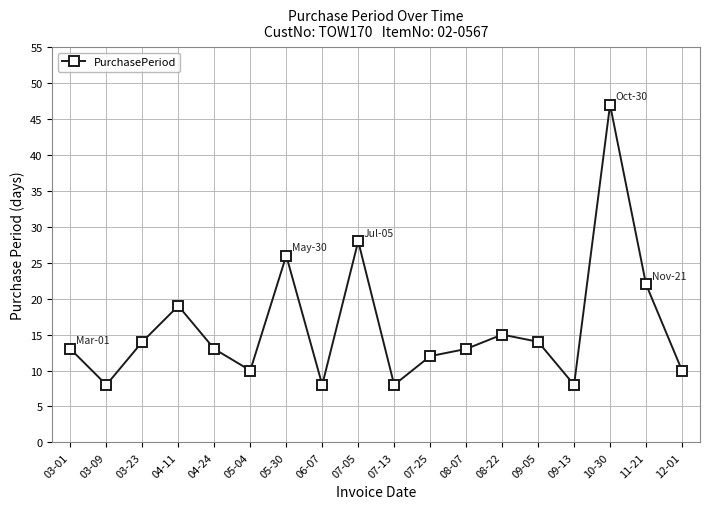

What is the sum of the values at 09-05 and 03-09?

22